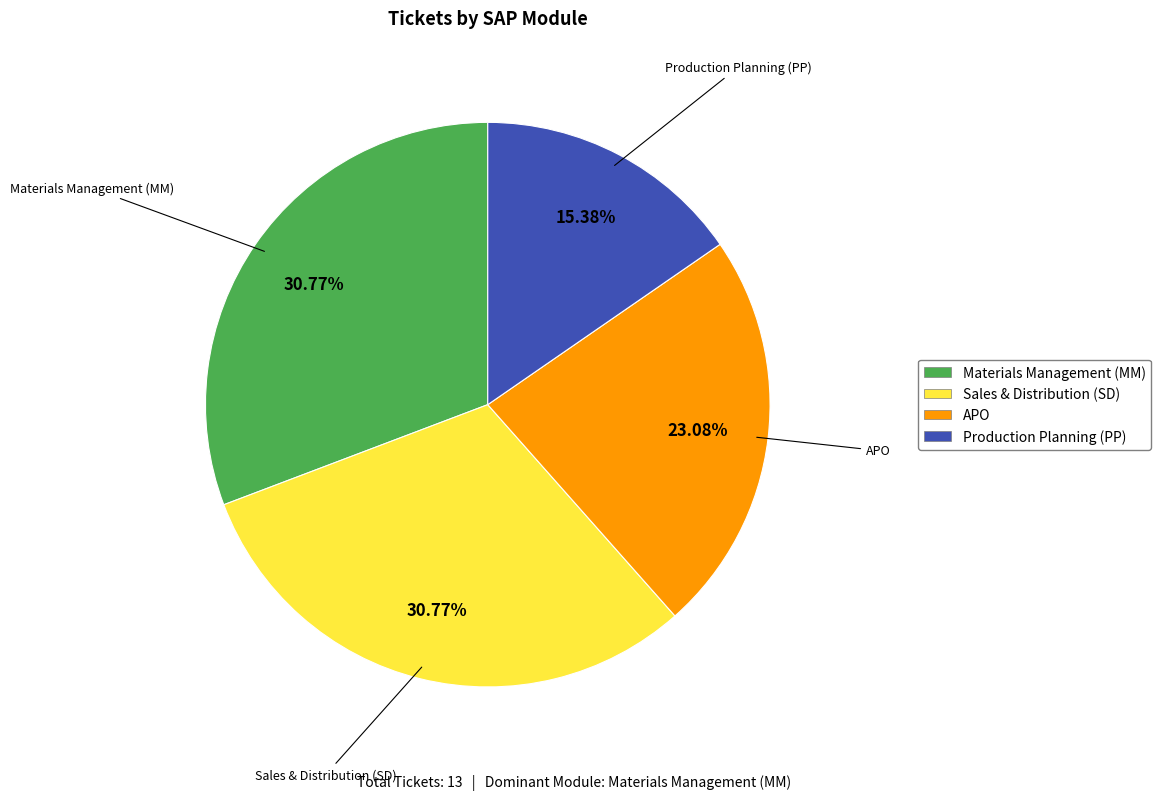

Do APO and Materials Management (MM) together represent more than half of the pie?

Yes